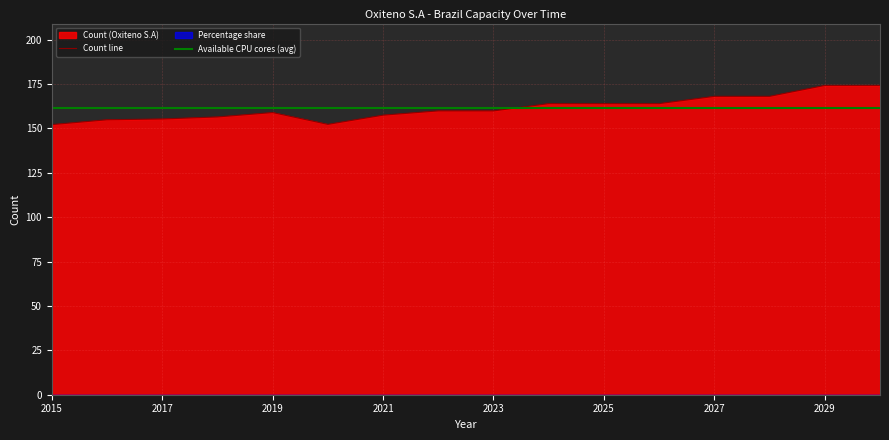

Where does the data first go above 159?

2022